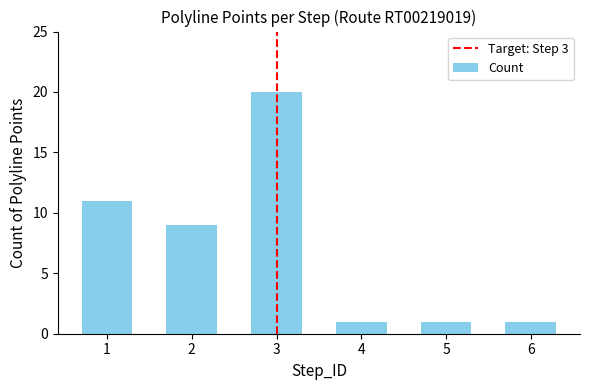

What is the sum of all values?

43